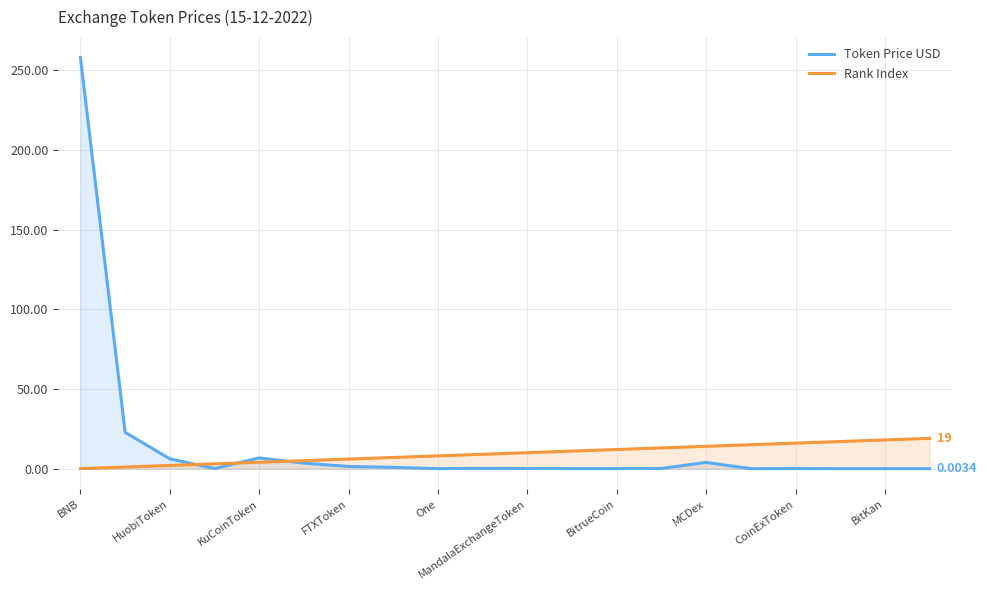

How many times do Rank Index and Token Price USD cross each other?

3